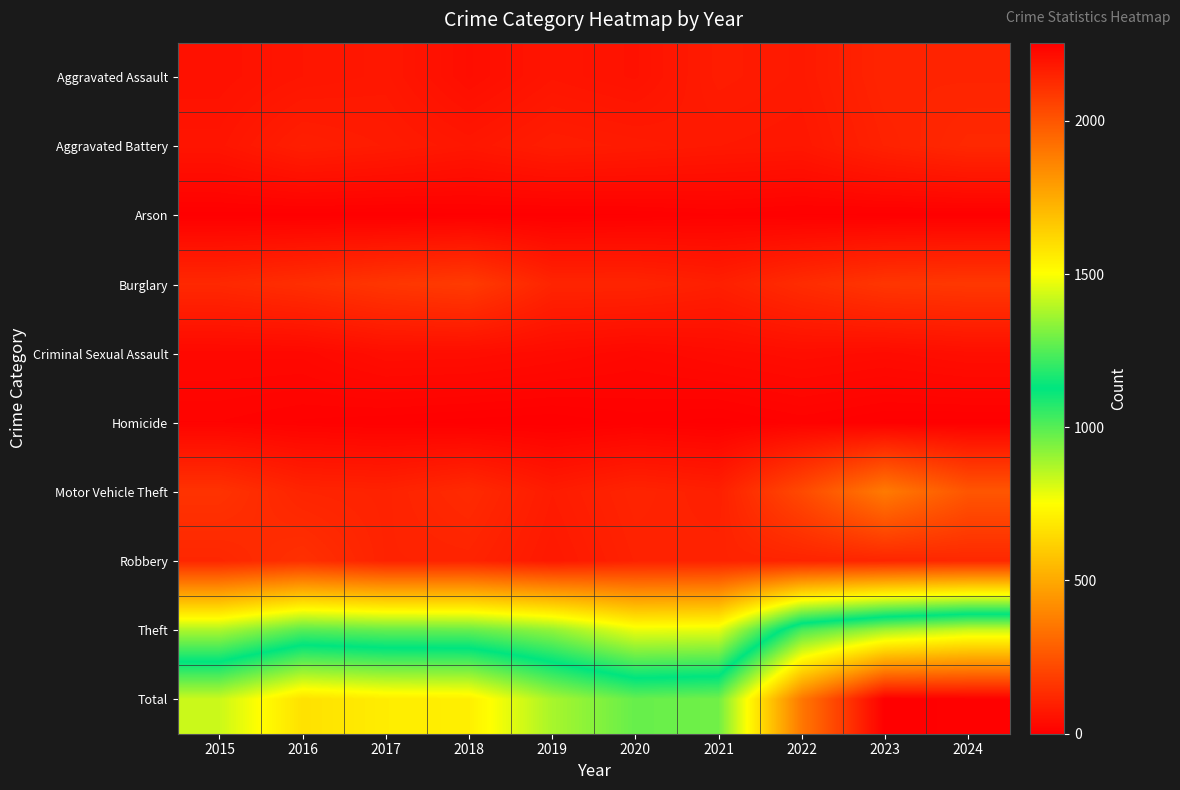

How many series are shown in this chart?

10